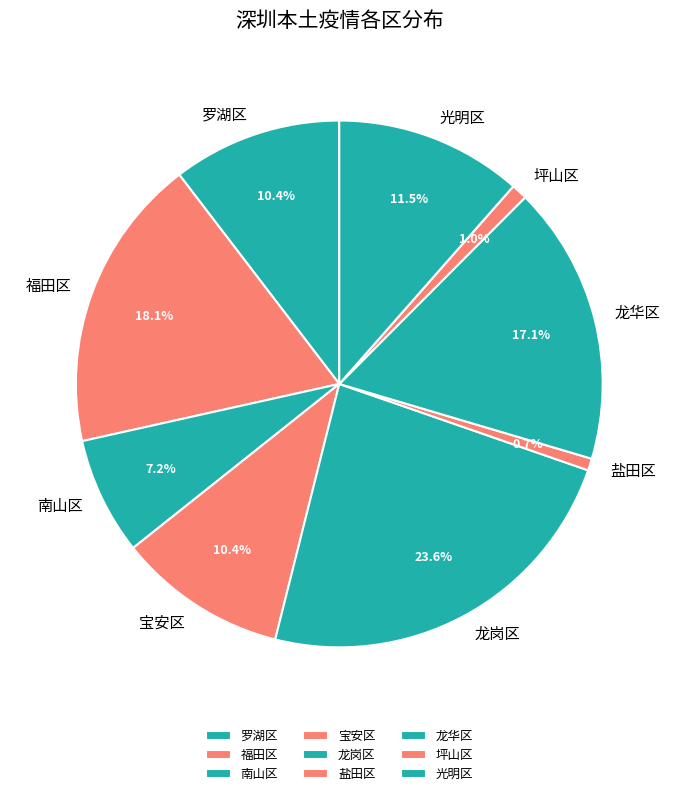

Does any single category account for the majority?

No